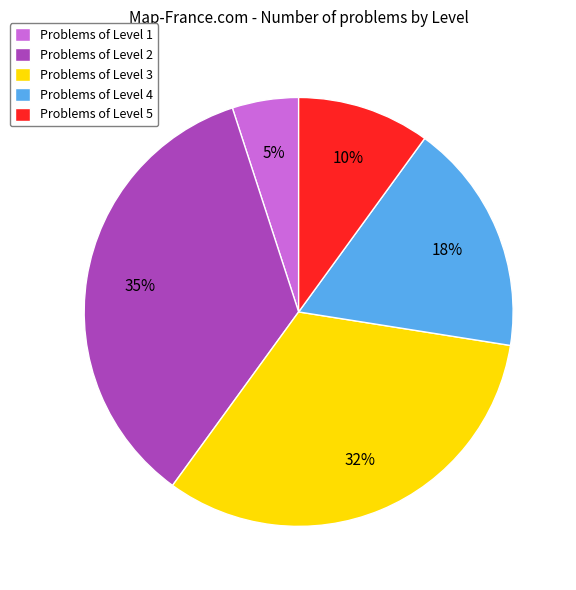

Does Problems of Level 4 represent more than half of the total?

No